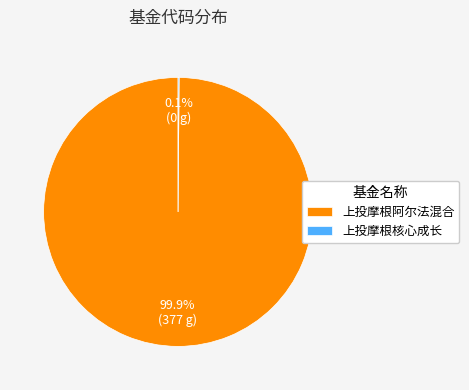

What percentage is NOT represented by 上投摩根阿尔法混合?

0.1%